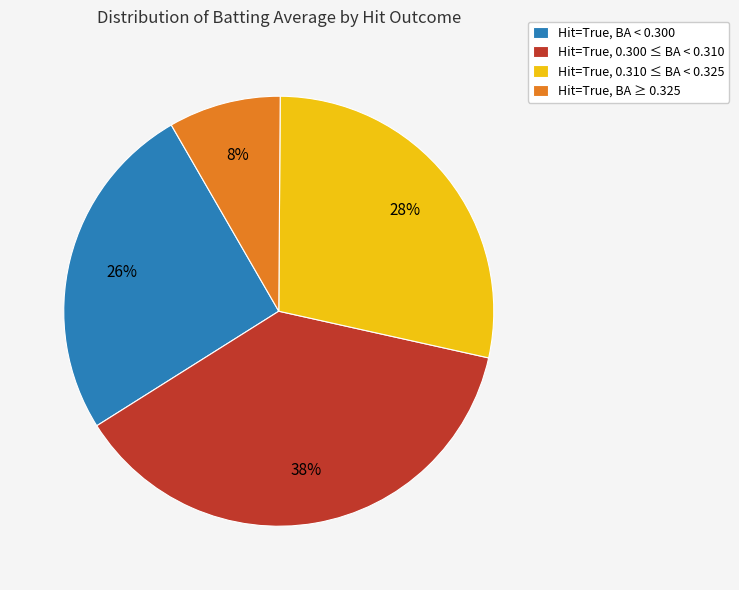

How many segments does this pie chart have?

4